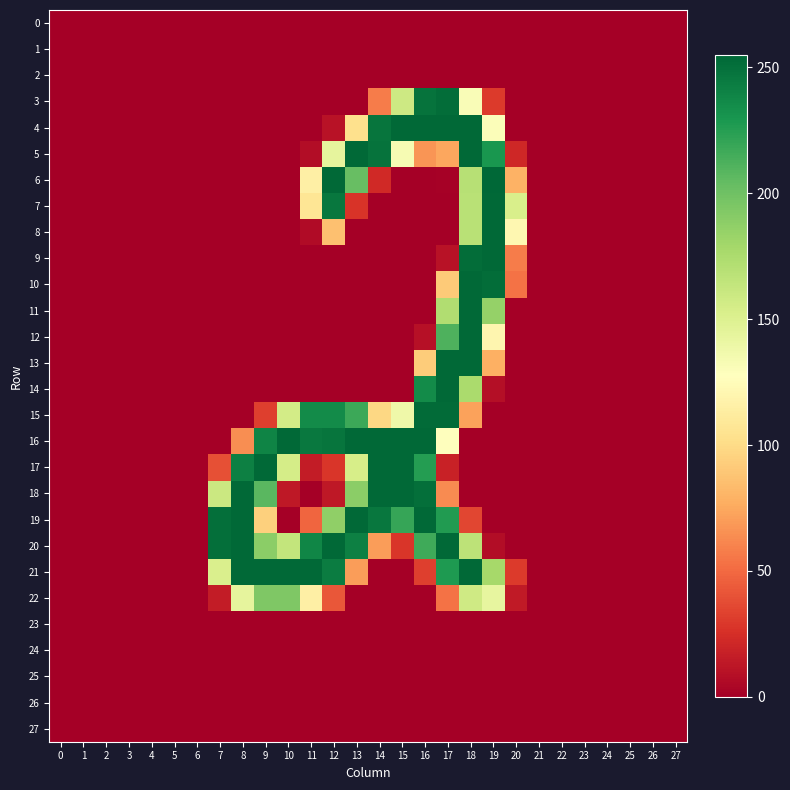

What is the maximum value shown in the chart?

255